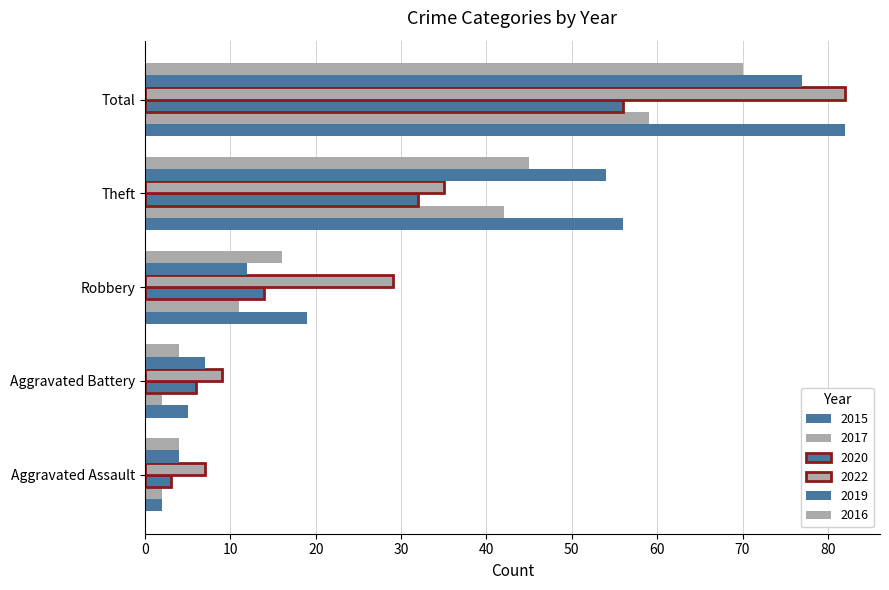

Reading left to right, extract all data points from this chart.

2015: Aggravated Assault=2	Aggravated Battery=5	Robbery=19	Theft=56	Total=82
2017: Aggravated Assault=2	Aggravated Battery=2	Robbery=11	Theft=42	Total=59
2020: Aggravated Assault=3	Aggravated Battery=6	Robbery=14	Theft=32	Total=56
2022: Aggravated Assault=7	Aggravated Battery=9	Robbery=29	Theft=35	Total=82
2019: Aggravated Assault=4	Aggravated Battery=7	Robbery=12	Theft=54	Total=77
2016: Aggravated Assault=4	Aggravated Battery=4	Robbery=16	Theft=45	Total=70